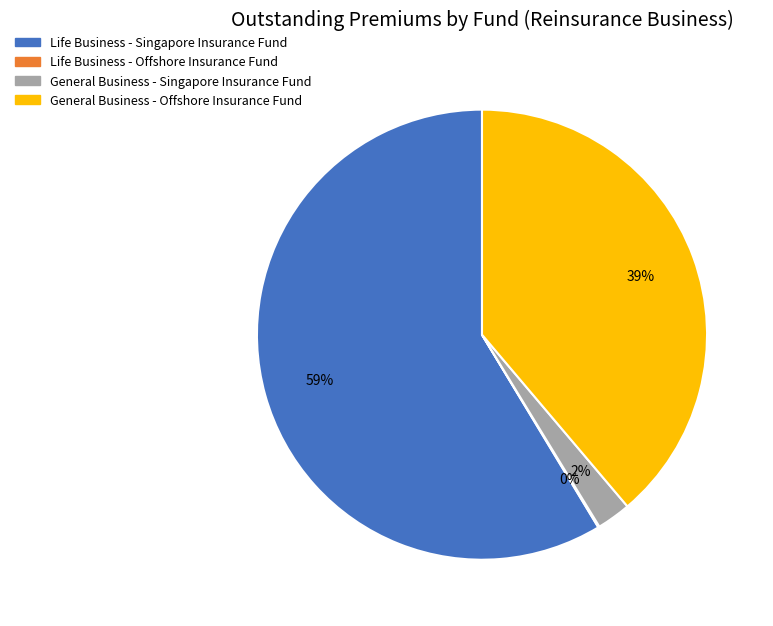

To the nearest percent, what percentage of the pie is General Business - Singapore Insurance Fund?

2%